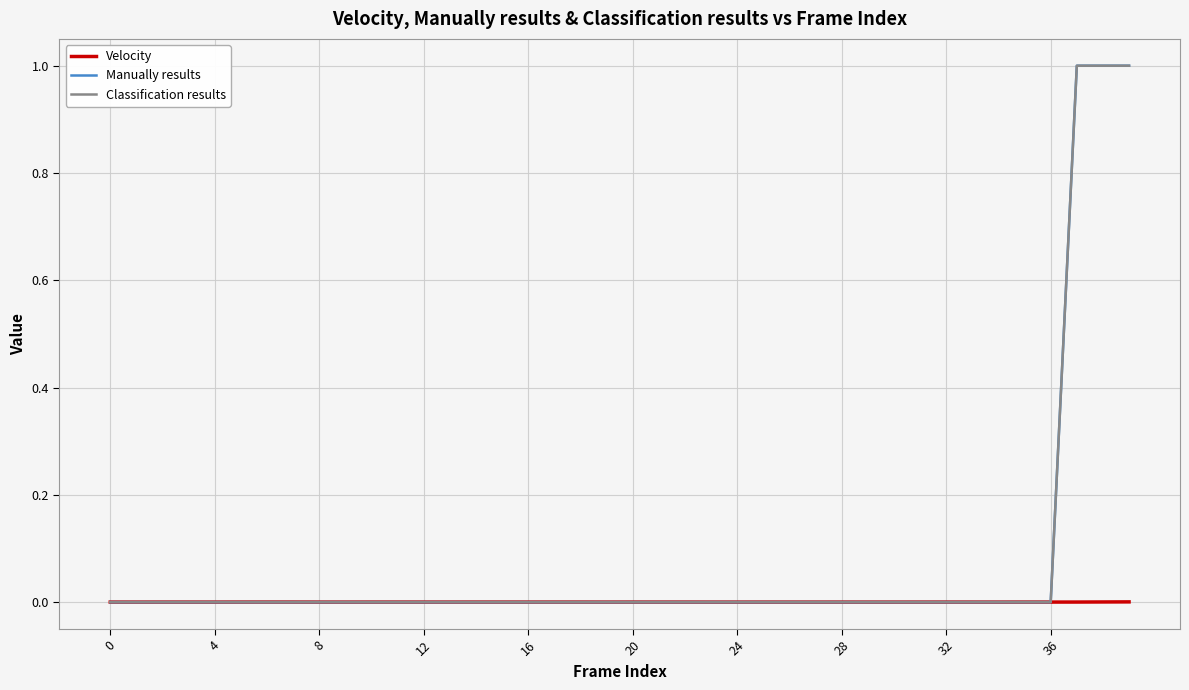

Does the chart have visible grid lines?

Yes